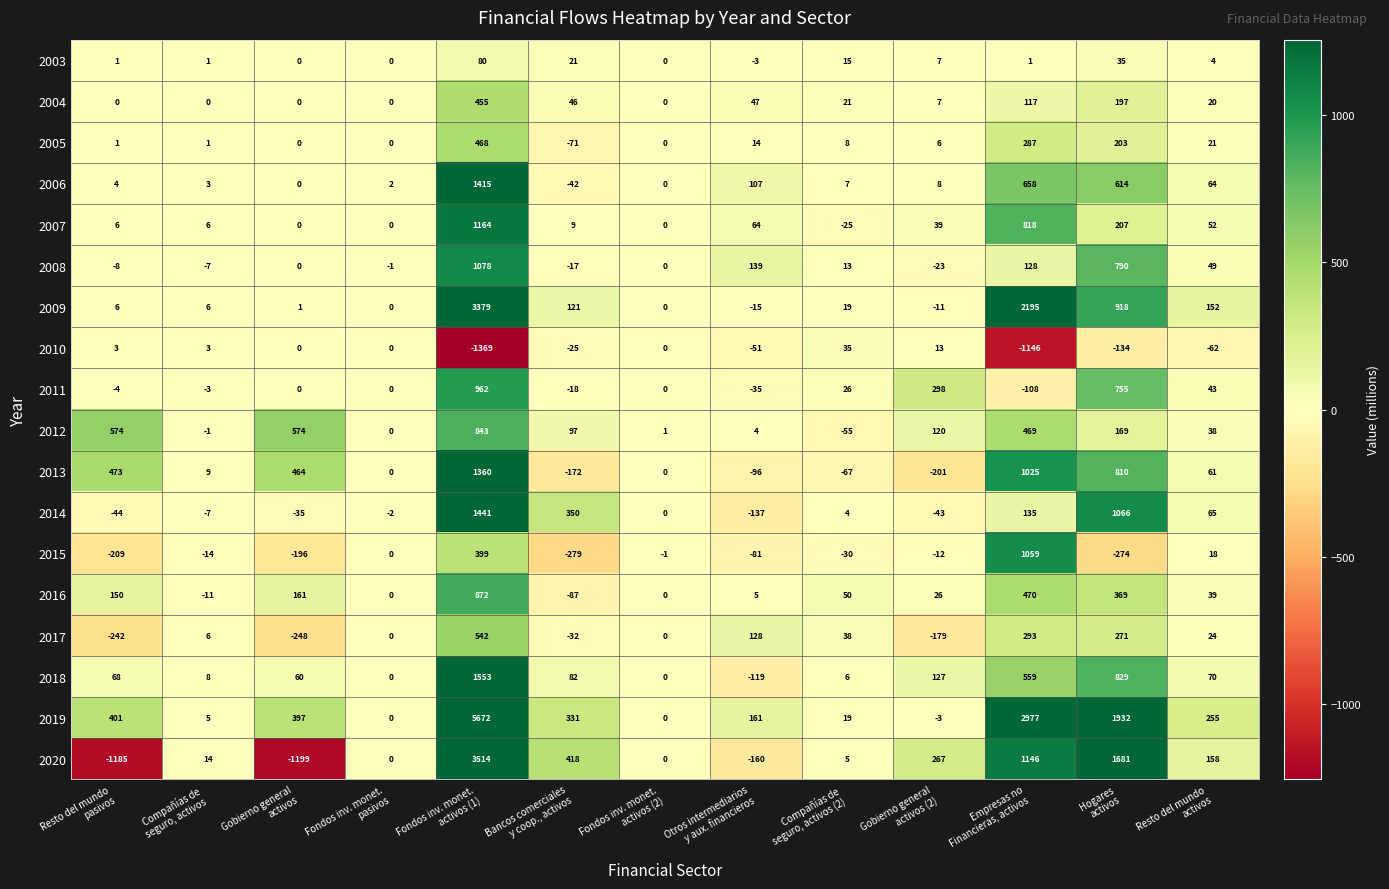

List the series in order of their peak value, highest first.

2019, 2020, 2009, 2018, 2014, 2006, 2013, 2007, 2008, 2015, 2011, 2016, 2012, 2017, 2005, 2004, 2003, 2010